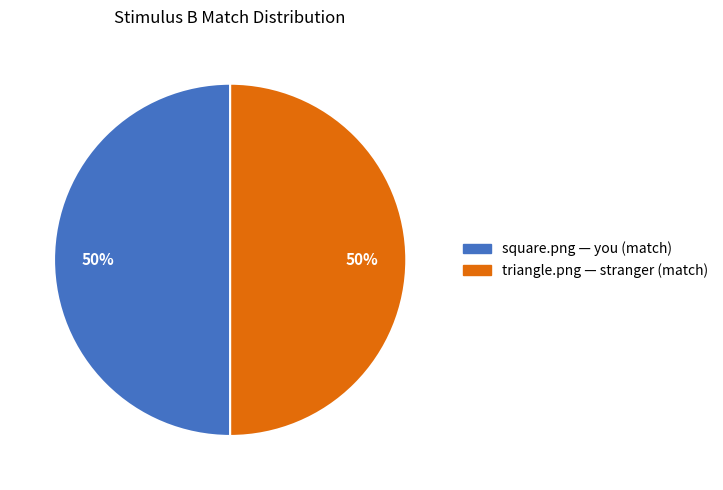

Is it true that triangle.png — stranger (match) is 50% of the pie?

True